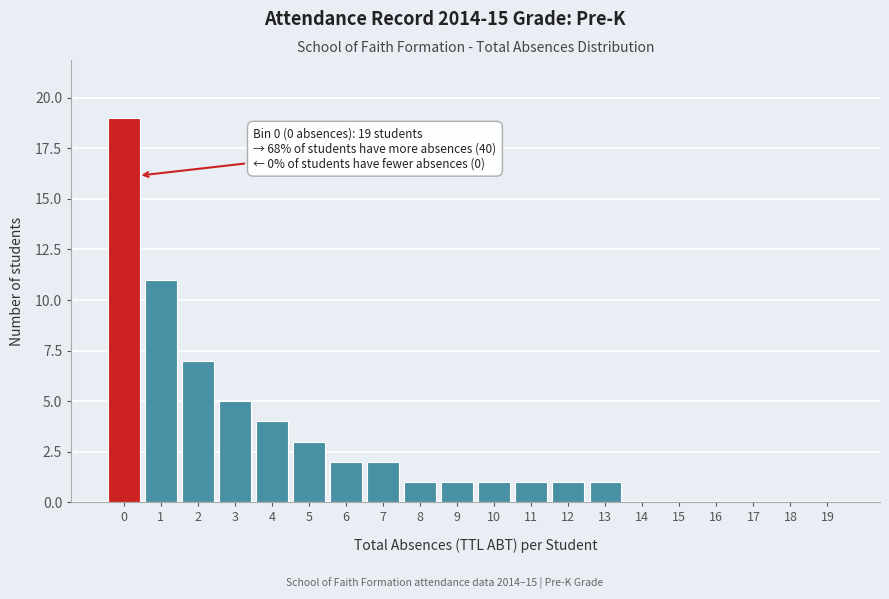

Reading left to right, what are all the values shown in this chart?

0=19	1=11	2=7	3=5	4=4	5=3	6=2	7=2	8=1	9=1	10=1	11=1	12=1	13=1	14=0	15=0	16=0	17=0	18=0	19=0